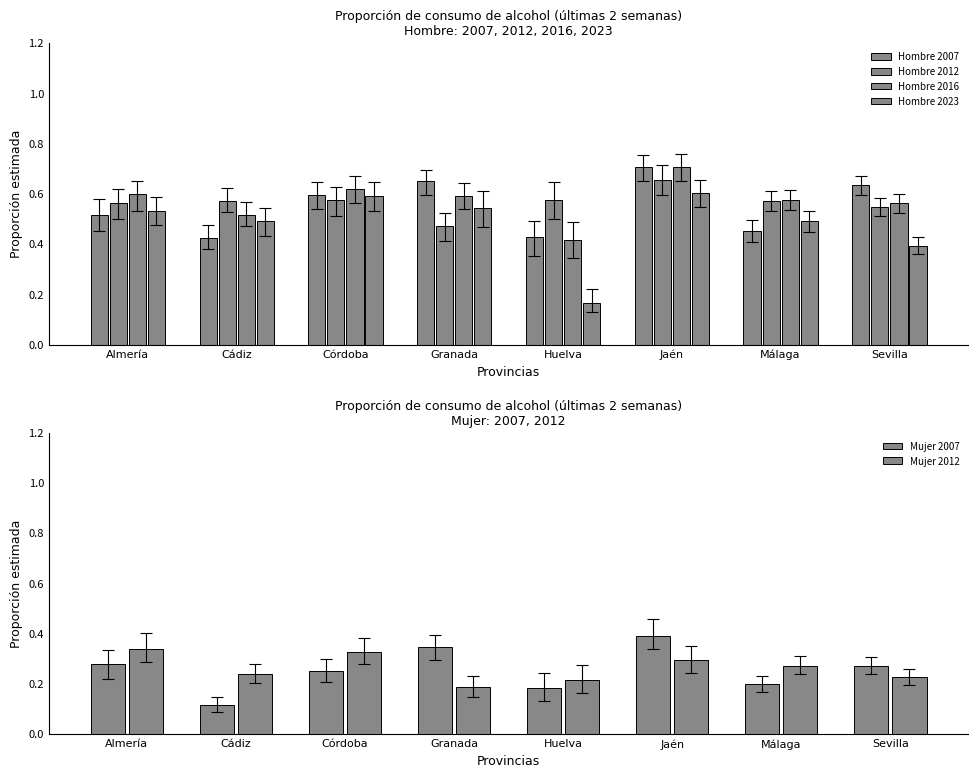

Reading left to right, what are all the values shown in this chart?

Hombre 2007: Almería=0.5	Cádiz=0.4	Córdoba=0.6	Granada=0.6	Huelva=0.4	Jaén=0.7	Málaga=0.5	Sevilla=0.6
Hombre 2012: Almería=0.6	Cádiz=0.6	Córdoba=0.6	Granada=0.5	Huelva=0.6	Jaén=0.7	Málaga=0.6	Sevilla=0.5
Hombre 2016: Almería=0.6	Cádiz=0.5	Córdoba=0.6	Granada=0.6	Huelva=0.4	Jaén=0.7	Málaga=0.6	Sevilla=0.6
Hombre 2023: Almería=0.5	Cádiz=0.5	Córdoba=0.6	Granada=0.5	Huelva=0.2	Jaén=0.6	Málaga=0.5	Sevilla=0.4
Mujer 2007: Almería=0.3	Cádiz=0.1	Córdoba=0.2	Granada=0.3	Huelva=0.2	Jaén=0.4	Málaga=0.2	Sevilla=0.3
Mujer 2012: Almería=0.3	Cádiz=0.2	Córdoba=0.3	Granada=0.2	Huelva=0.2	Jaén=0.3	Málaga=0.3	Sevilla=0.2